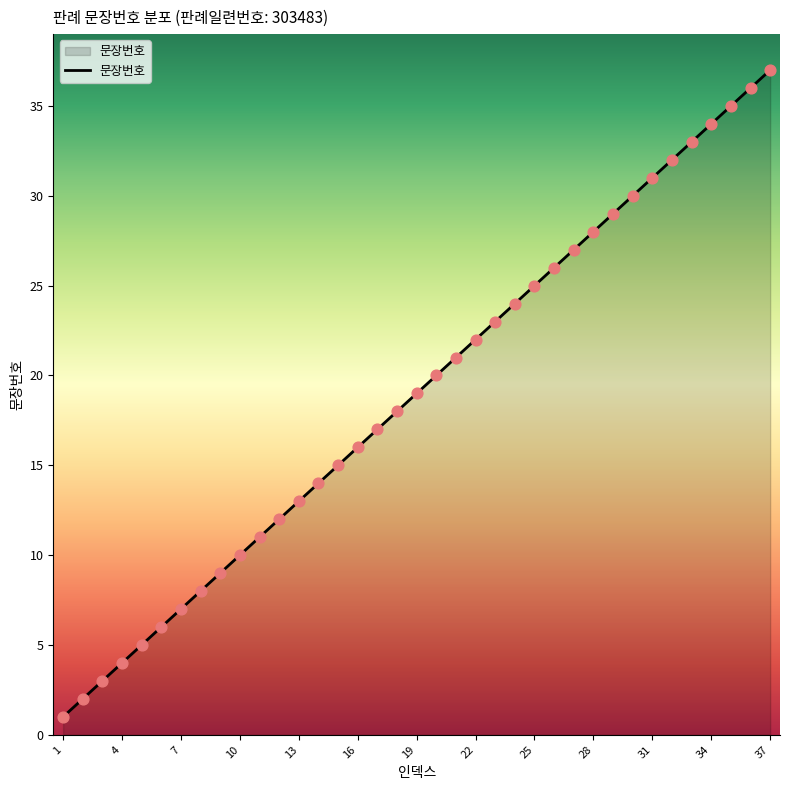

What is the greatest value displayed?

37